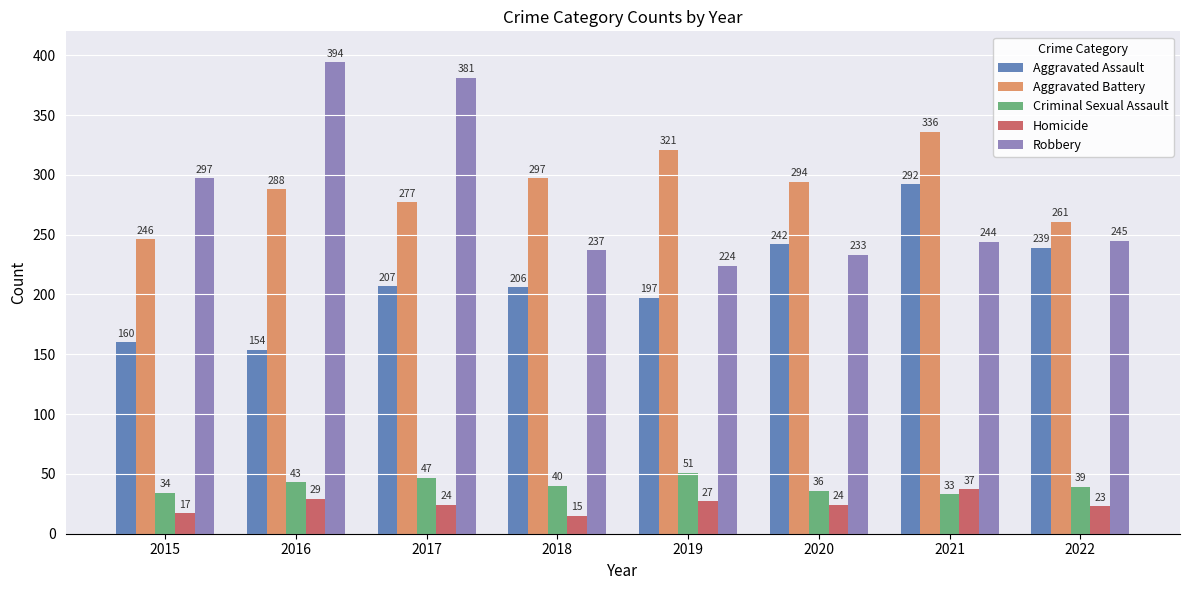

What is the approximate value of Criminal Sexual Assault at 2017, to the nearest 5?

45